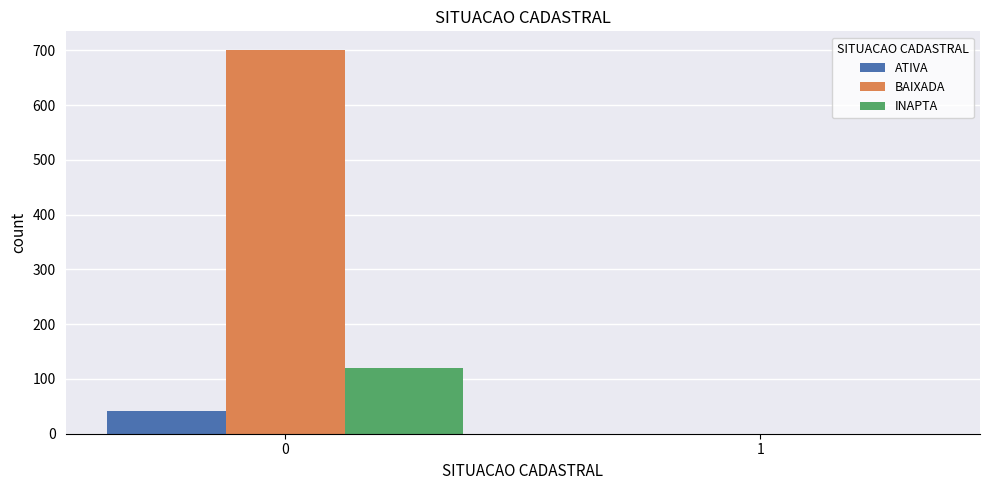

Is it true that INAPTA equals 120 at 0?

True